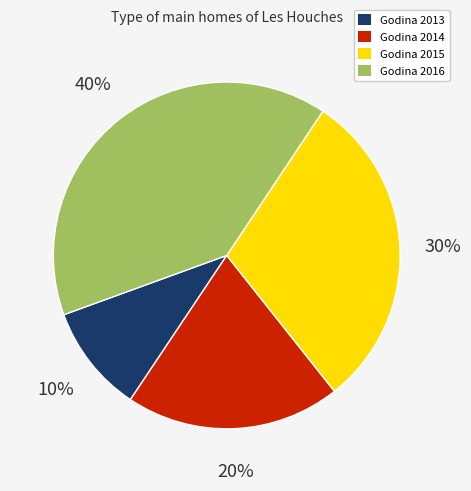

Rank the categories by value from highest to lowest.

Godina 2016, Godina 2015, Godina 2014, Godina 2013